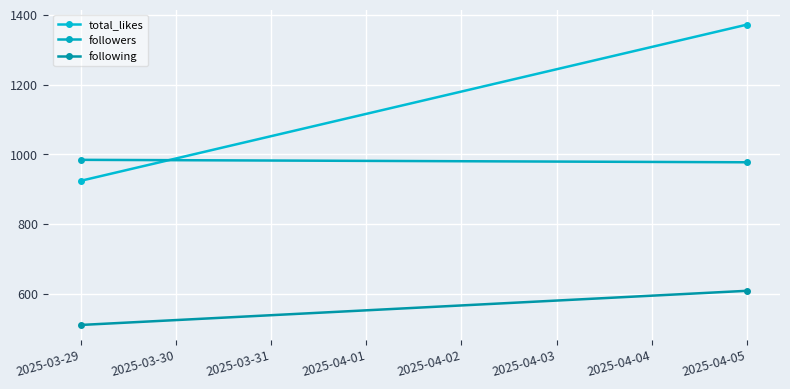

How many distinct data groups are displayed?

3